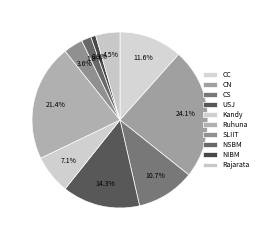

What is the smallest slice in the pie chart?

NIBM